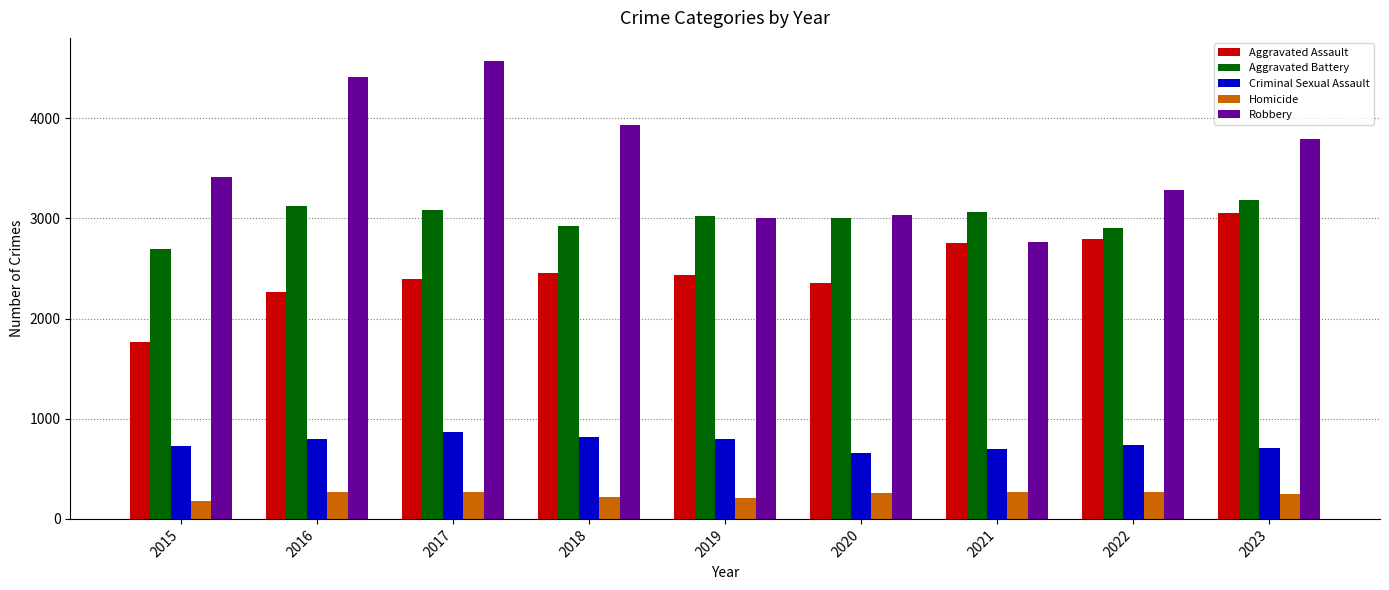

What is the sum of all Homicide values?

2187